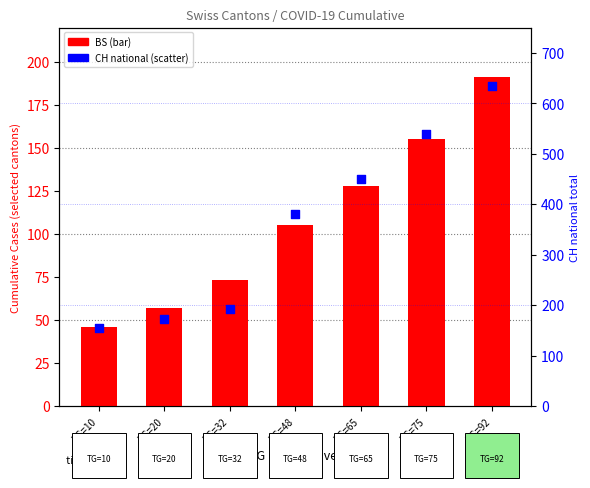

At which category is the sum across all series the highest?

TG=92